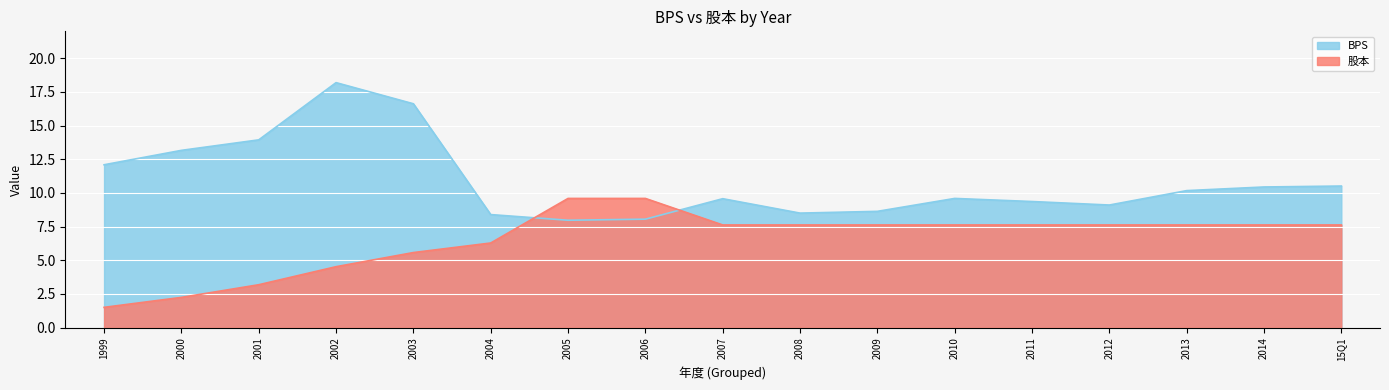

What is the label of the 10th point from the left?

2008